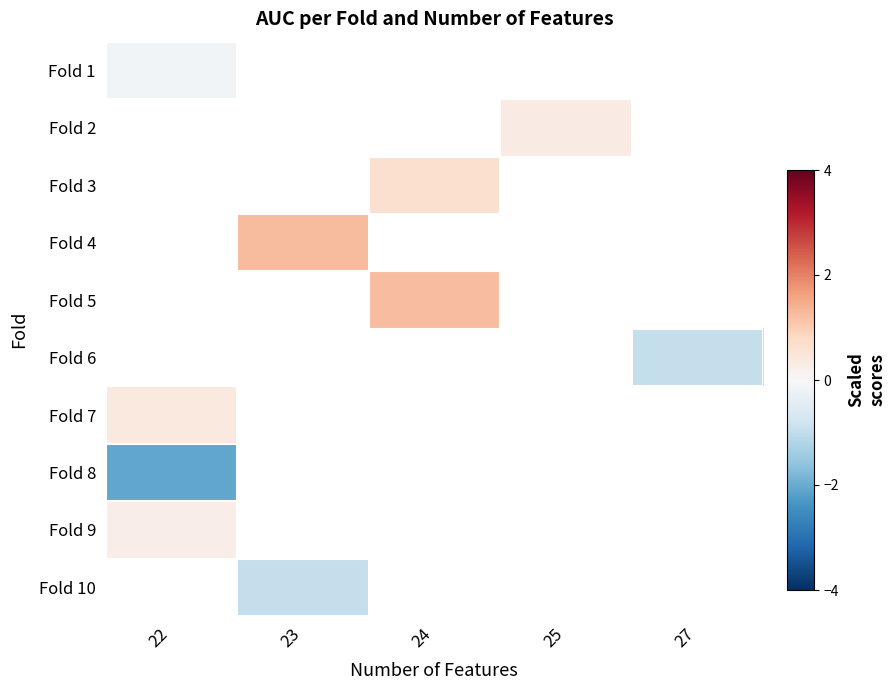

Is it true that Fold 7 equals 0.7 at 22?

False